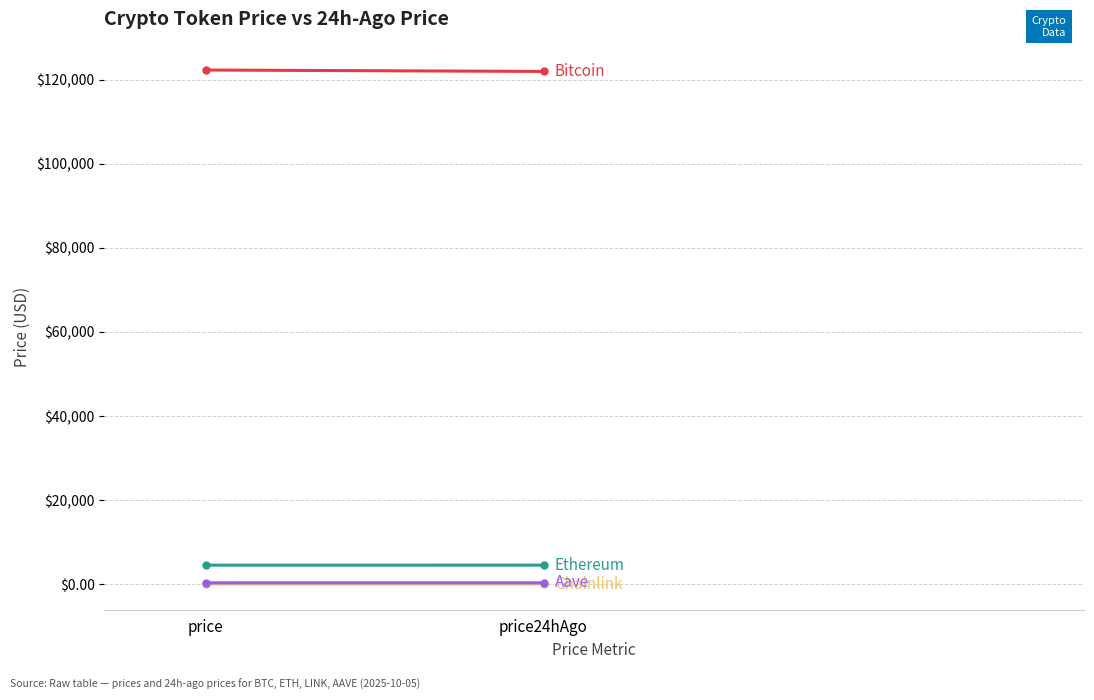

The value of Aave at price is 282.1. True or false?

True